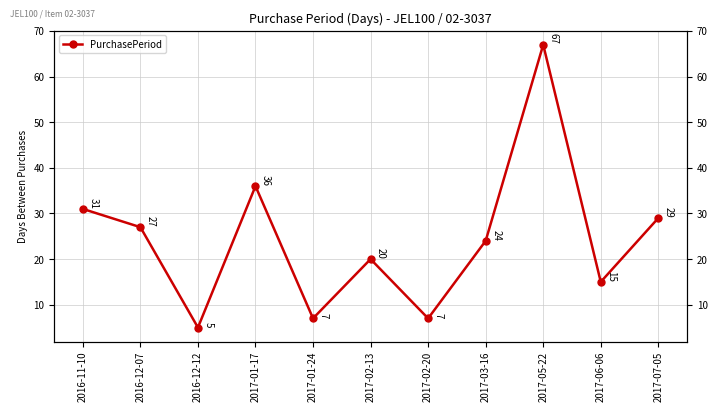

True or false: the data shows 3 at 2017-06-06.

False